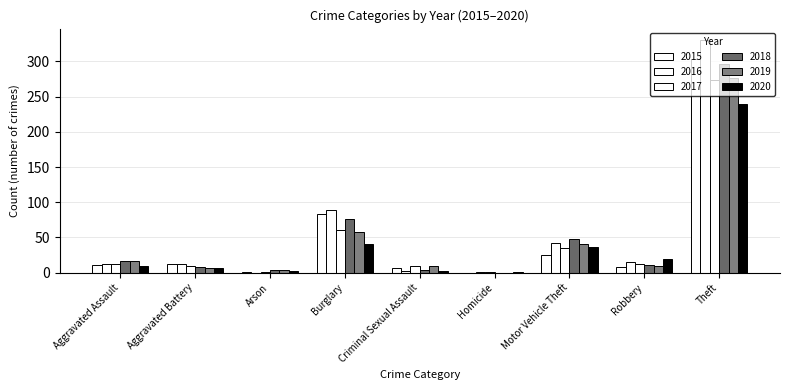

Count the number of categories in the chart.

9